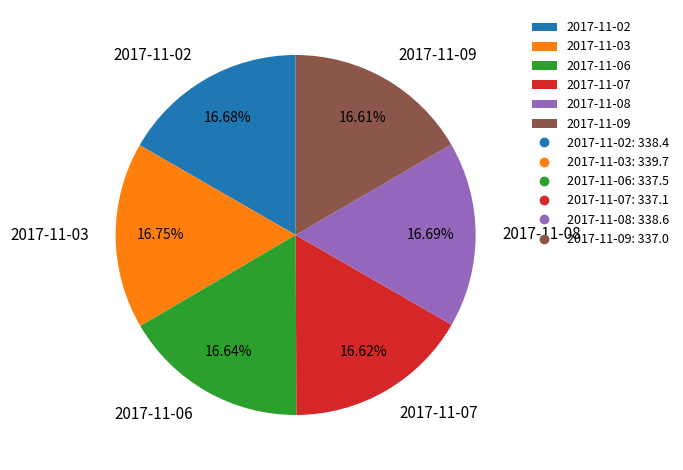

What percentage do 2017-11-08 and 2017-11-02 together represent?

33.4%